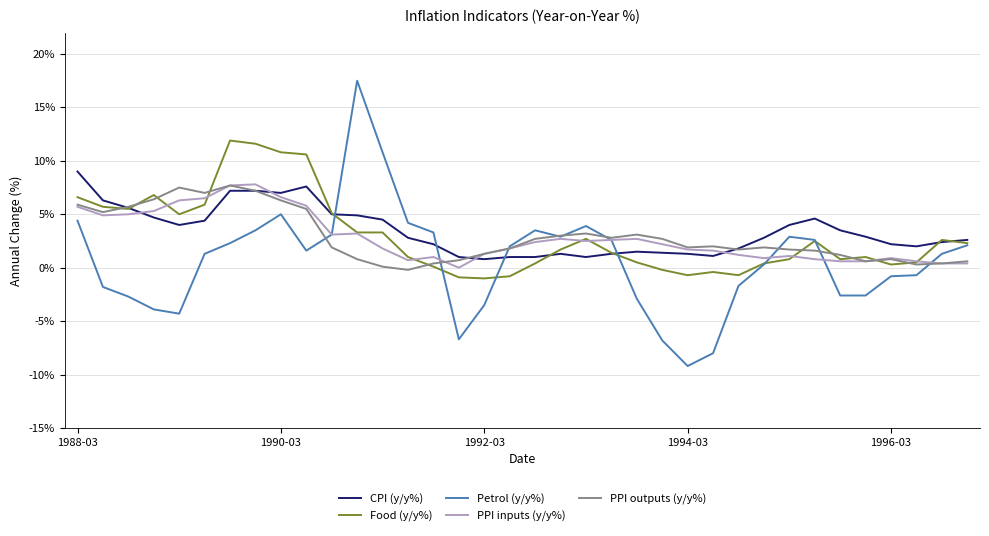

Which series has the largest range (max minus min)?

Petrol (y/y%)